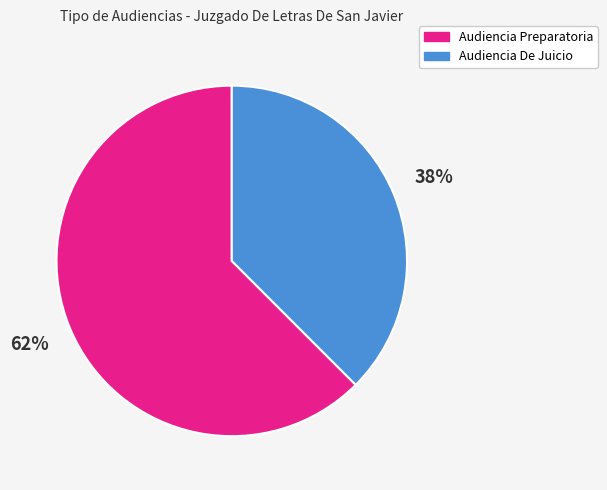

To the nearest percent, what is the average slice percentage?

50%